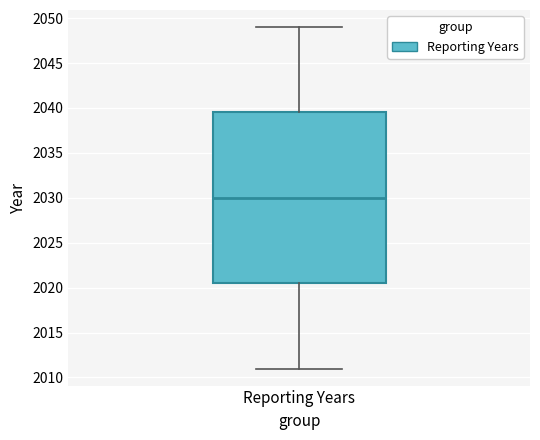

Transcribe this box plot: give where the median line is, the range the box spans, and where the two whiskers end, as read against the y-axis. The values are not printed on the chart, so give them approximately, as read against the axis.

median 2030.0, box 2020.5 to 2039.5, whiskers 2011.0 to 2049.0